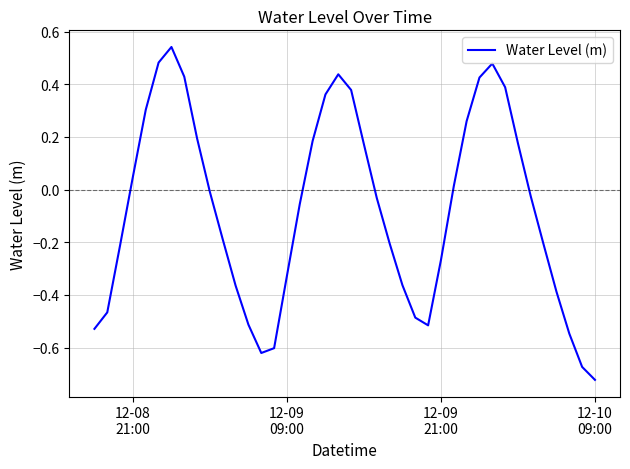

What is the difference between the maximum and minimum values?

1.3